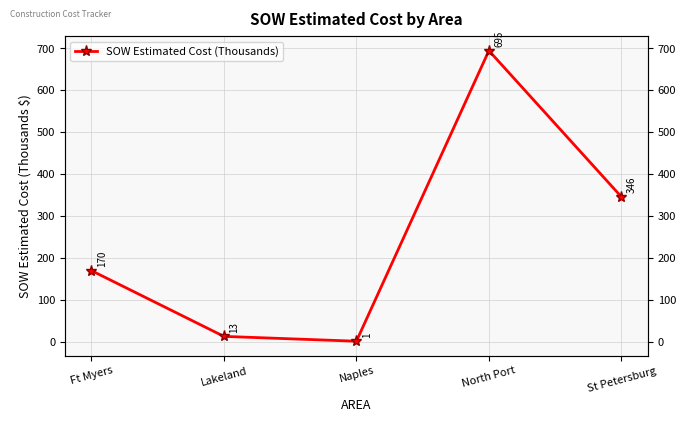

How many points are lower than both their immediate neighbors (excluding endpoints)?

1